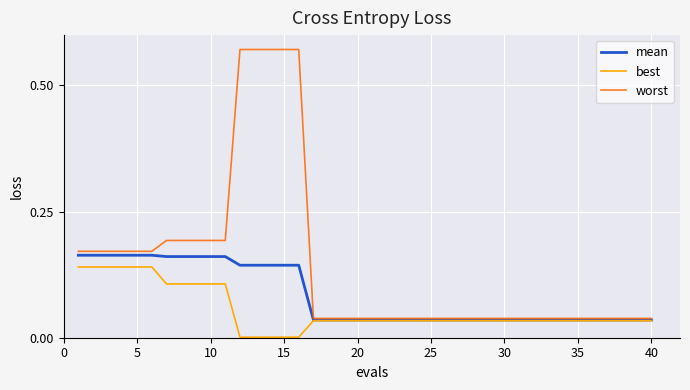

Rank the series by their average value, from lowest to highest.

best, mean, worst